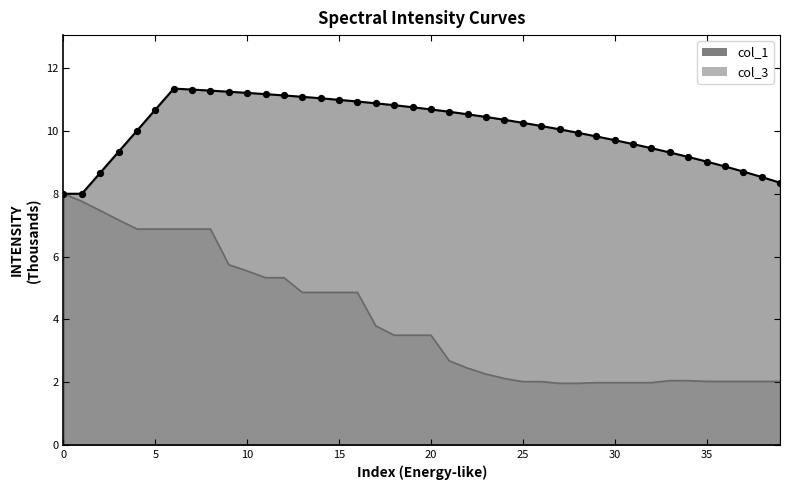

Which series has the largest total across all categories?

col_1